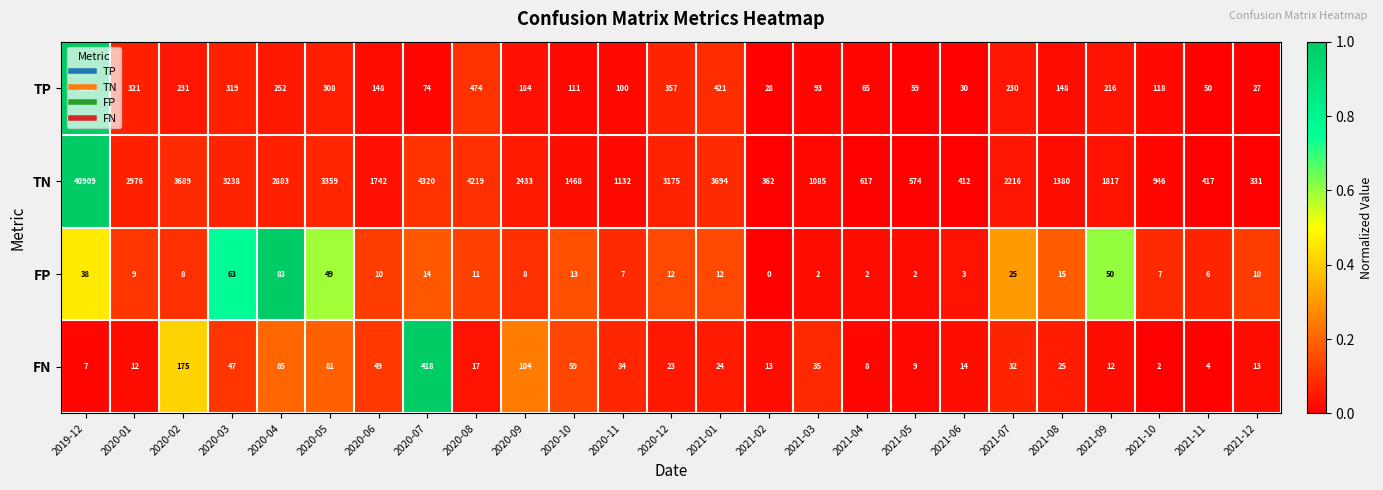

Where does the TP series first go above 148?

2019-12